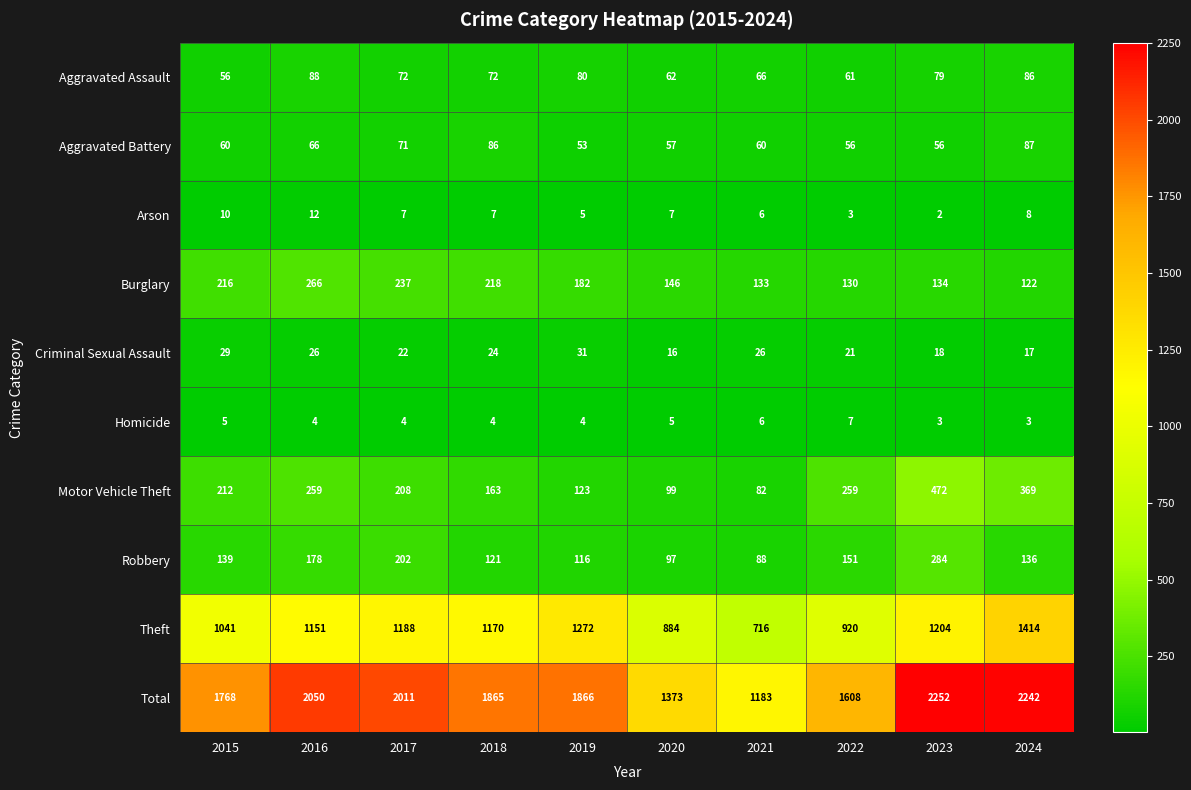

Read the Criminal Sexual Assault value at 2015, to the nearest 10.

30